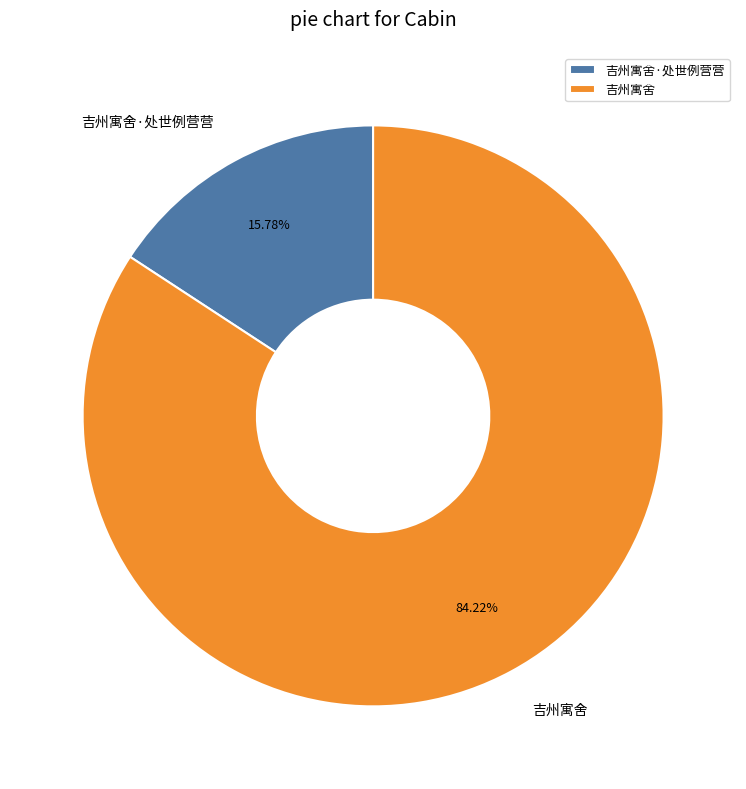

How much of the chart is everything except 吉州寓舍·处世例营营?

84.2%